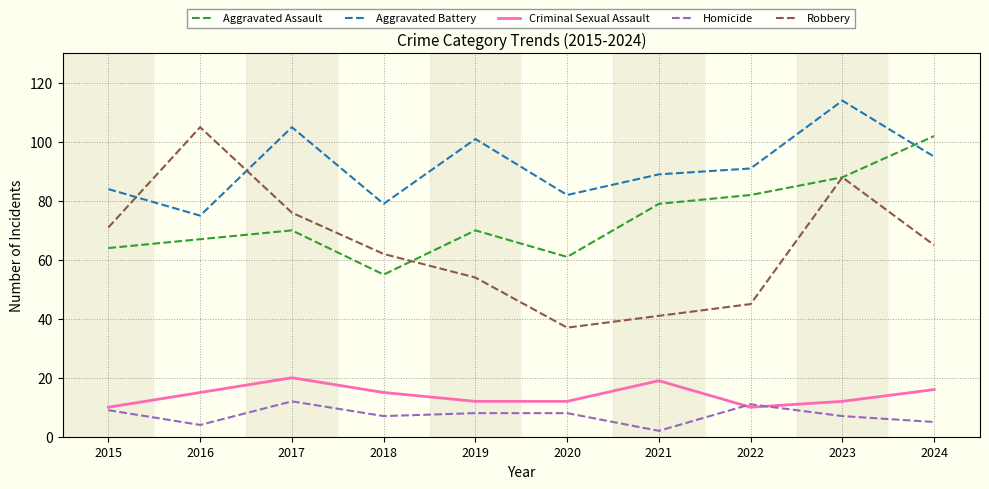

True or false: Homicide and Aggravated Battery intersect in this chart.

False